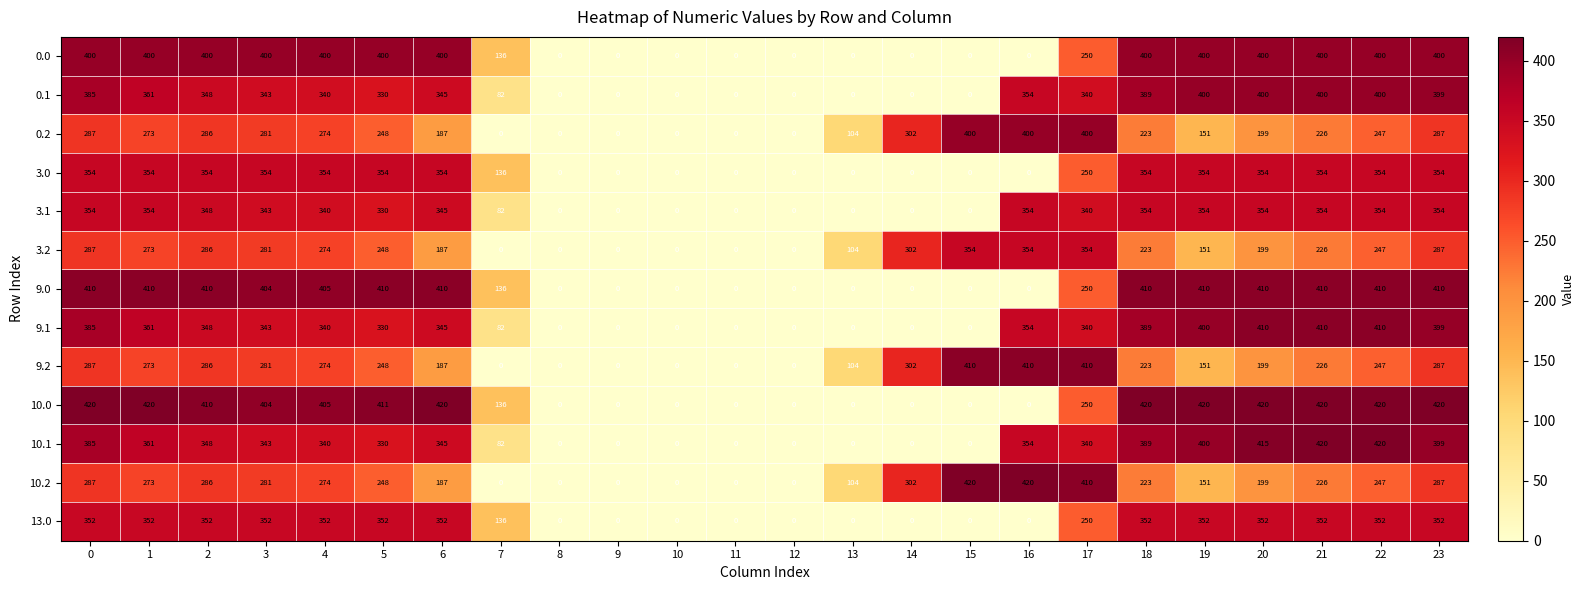

At which category is the sum across all series the highest?

23